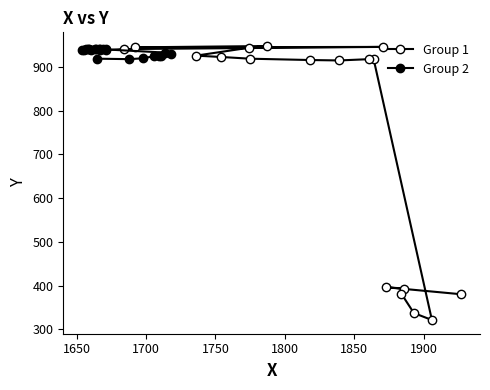

What is the difference between the maximum and second lowest values in the Group 1 series?

611